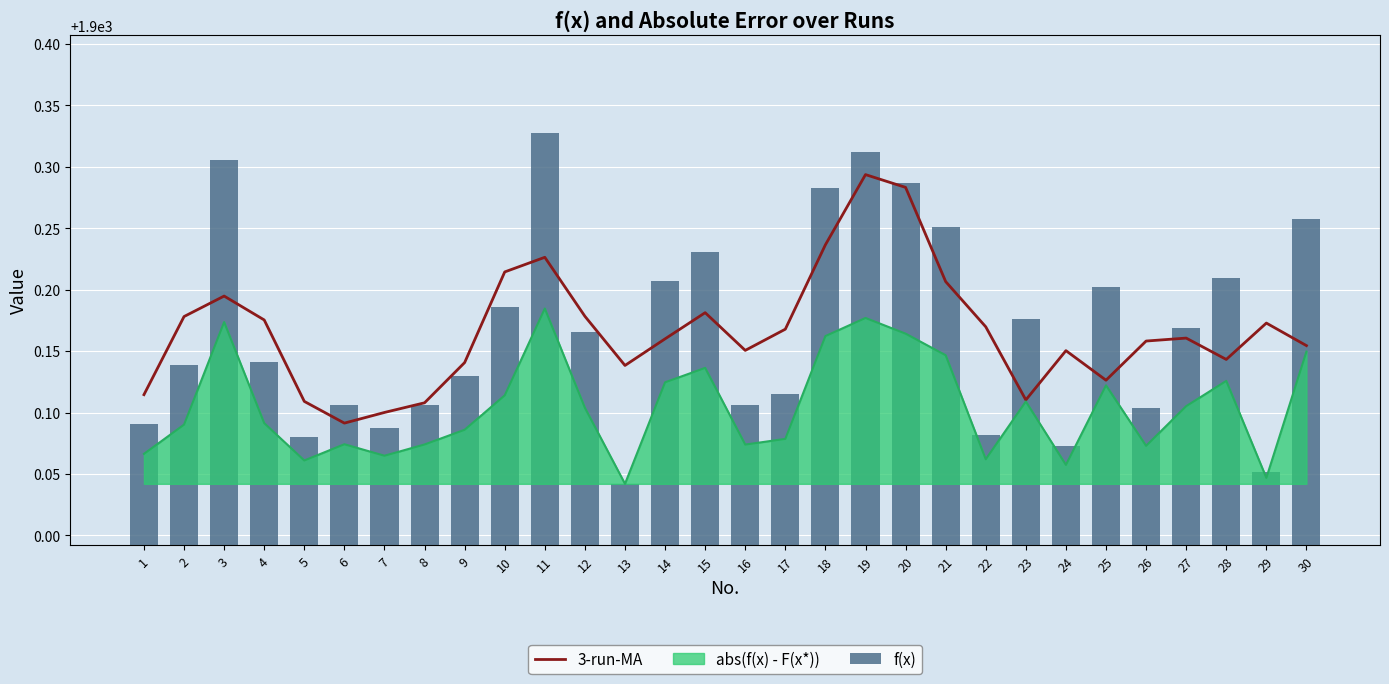

What is the difference between the f(x) values at 11 and 28?

0.1